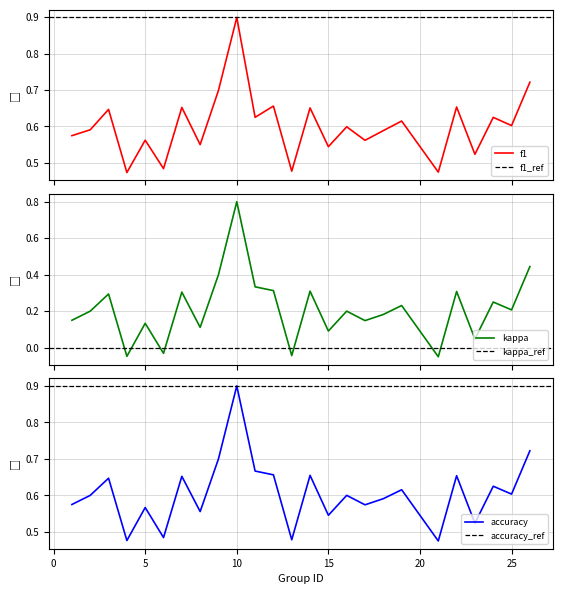

What is the smallest value displayed?

-0.1